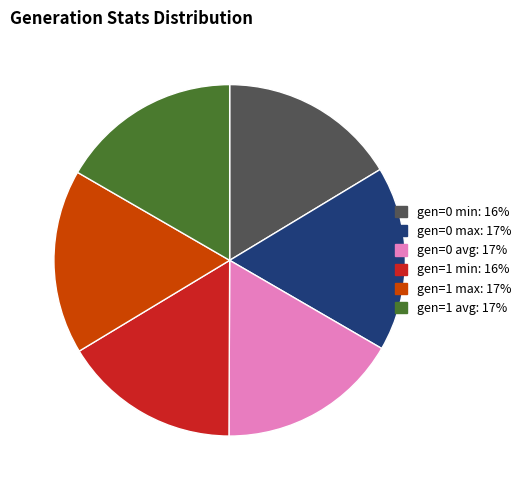

Is it true that gen=0 avg: 17% is 17% of the pie?

True